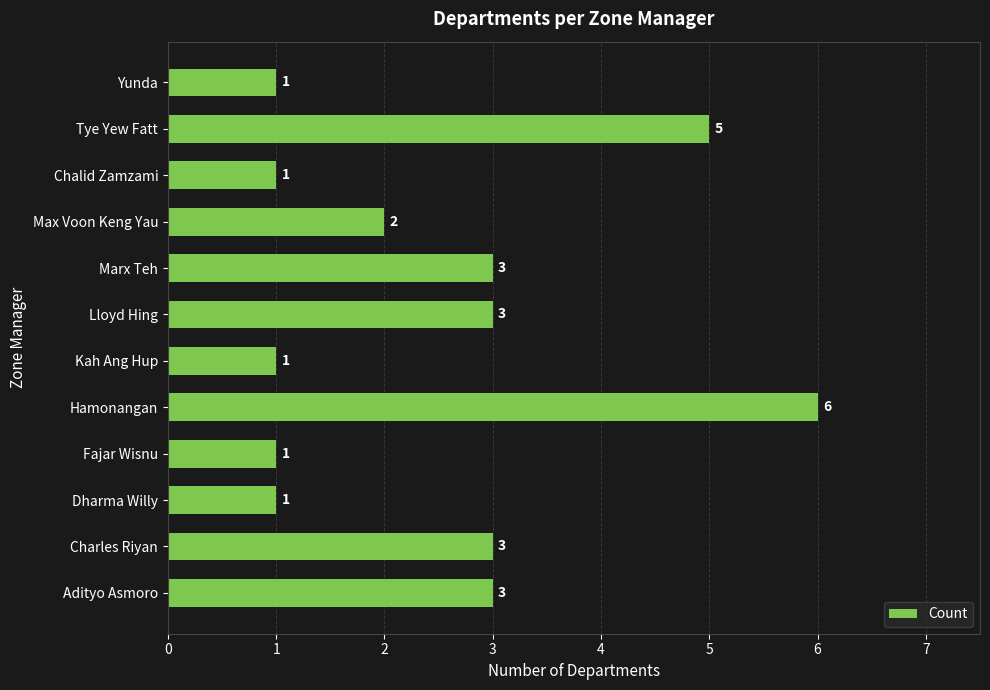

The value at Hamonangan is 8. True or false?

False